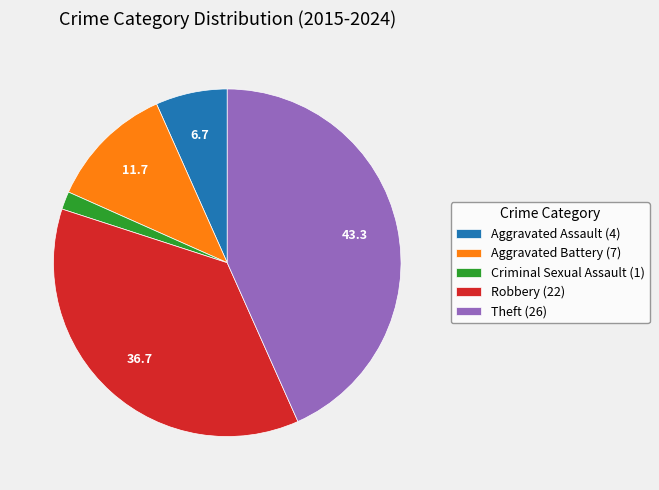

The Aggravated Assault slice represents 20% of the pie. True or false?

False